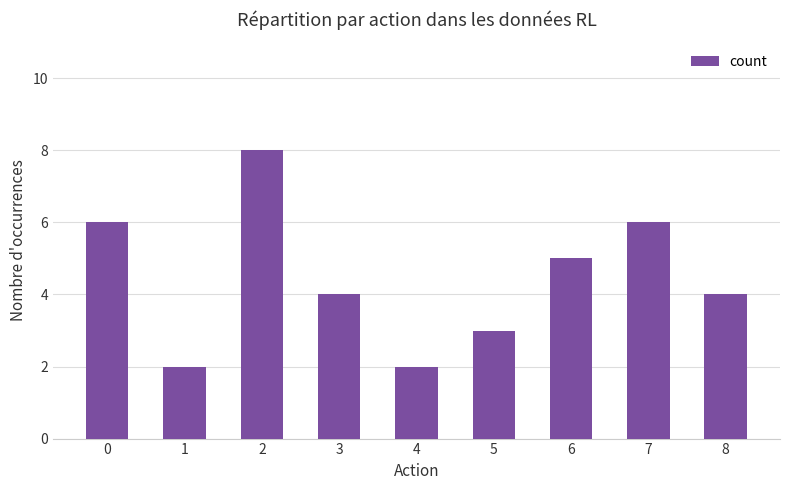

Count the number of categories in the chart.

9